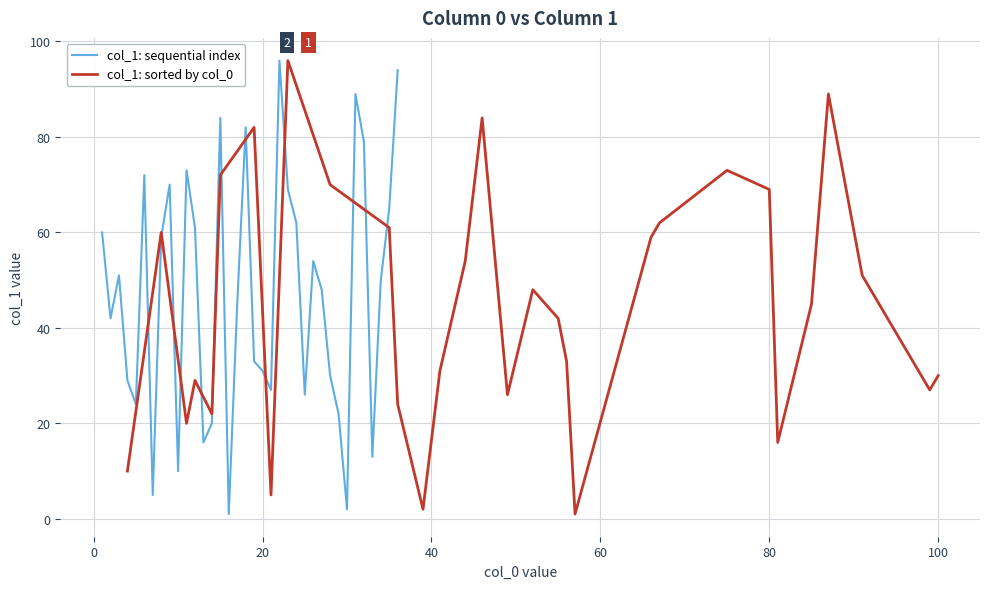

How many points are lower than both their immediate neighbors (excluding endpoints)?

10